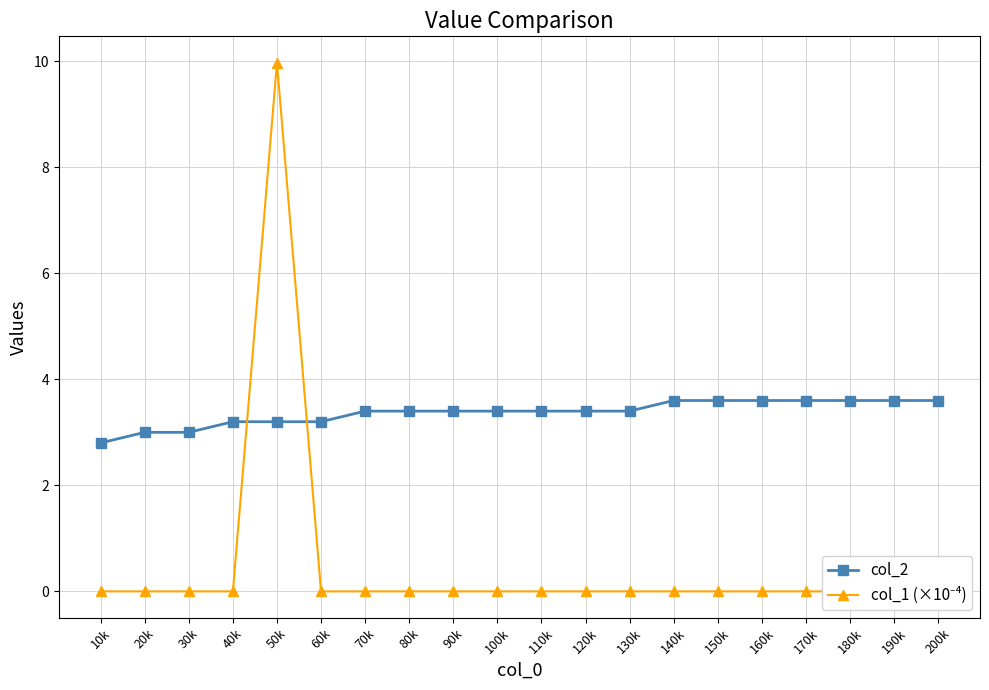

Is the value of col_2 at 100k greater than the value of col_1 (×10⁻⁴) at 110k?

Yes